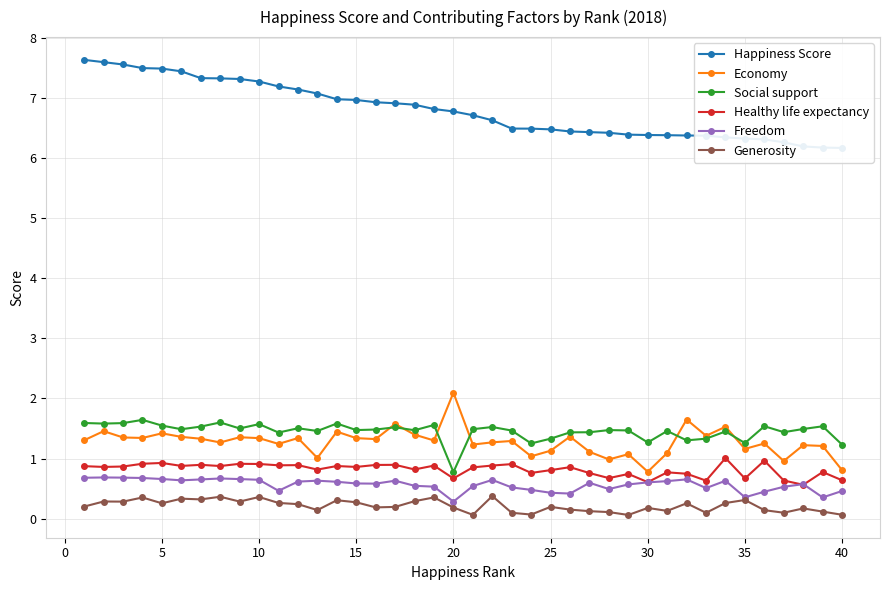

True or false: Generosity and Happiness Score intersect in this chart.

False